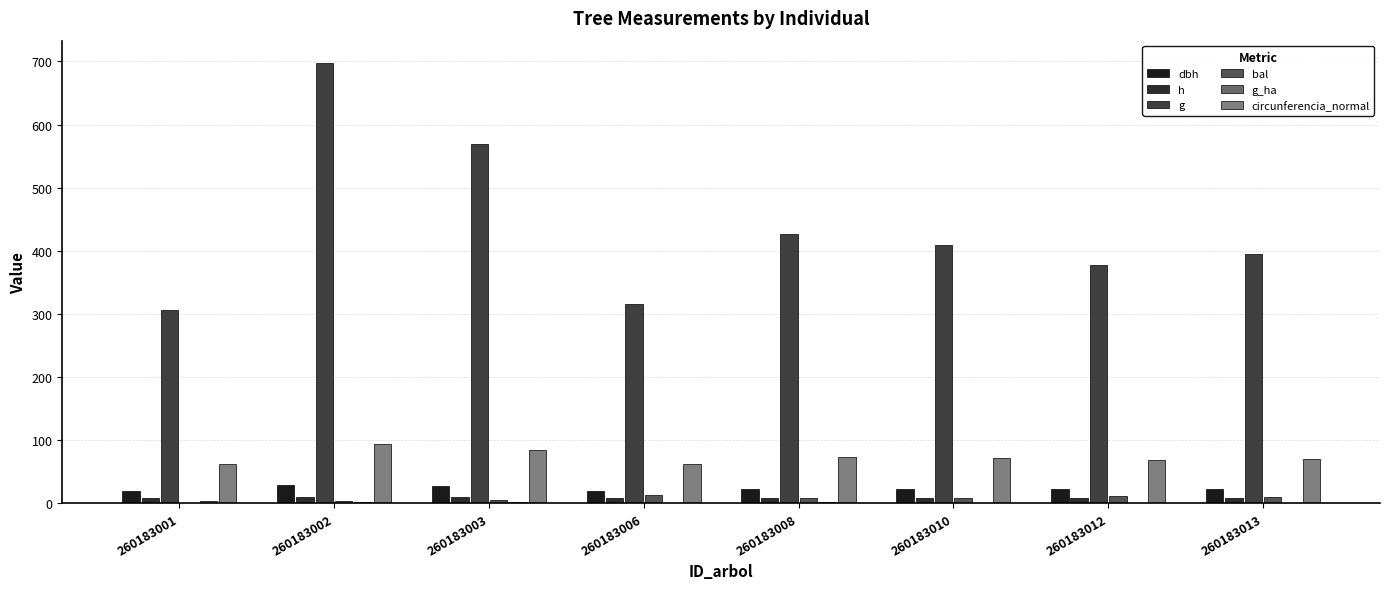

Are the bars grouped side by side (vs. stacked)?

Yes